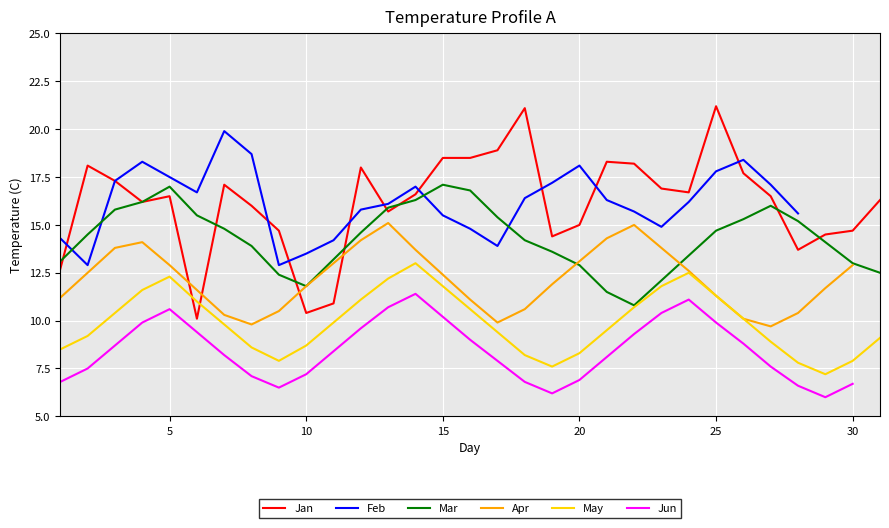

What is the difference between the maximum and minimum values in the Mar series?

6.3